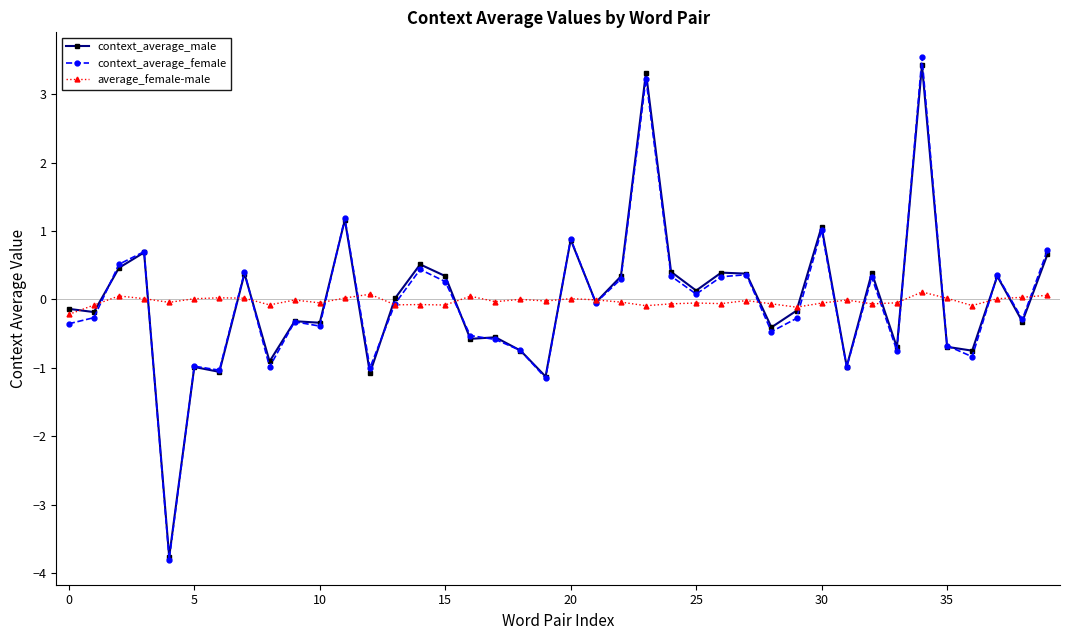

What are all the series names shown in the legend?

context_average_male, context_average_female, average_female-male